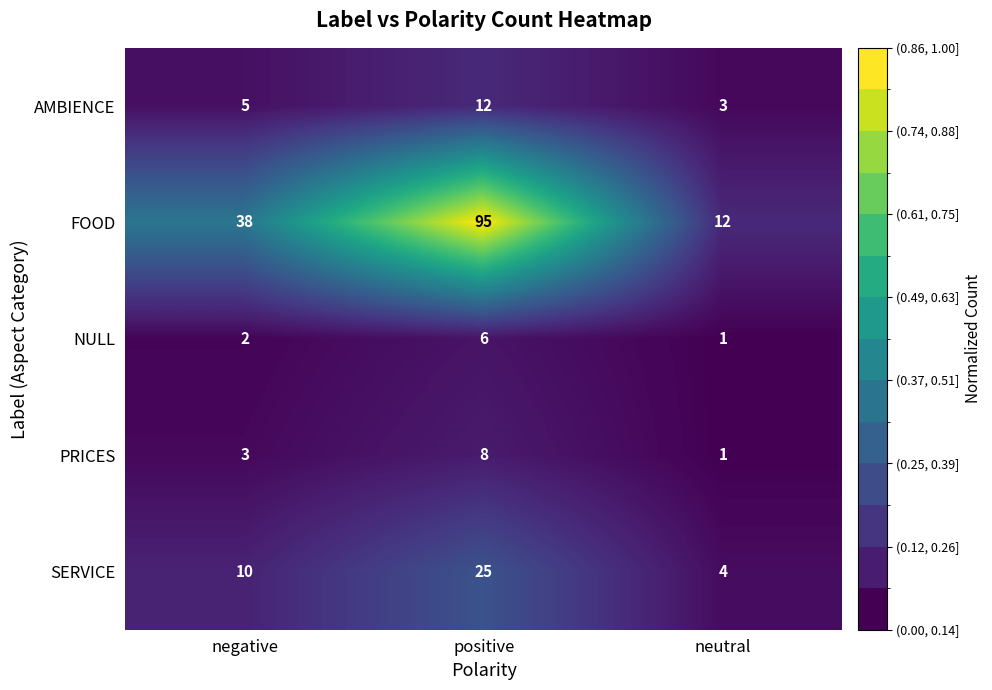

Reading left to right, what are all the values shown in this chart?

AMBIENCE: negative=5	positive=12	neutral=3
FOOD: negative=38	positive=95	neutral=12
NULL: negative=2	positive=6	neutral=1
PRICES: negative=3	positive=8	neutral=1
SERVICE: negative=10	positive=25	neutral=4